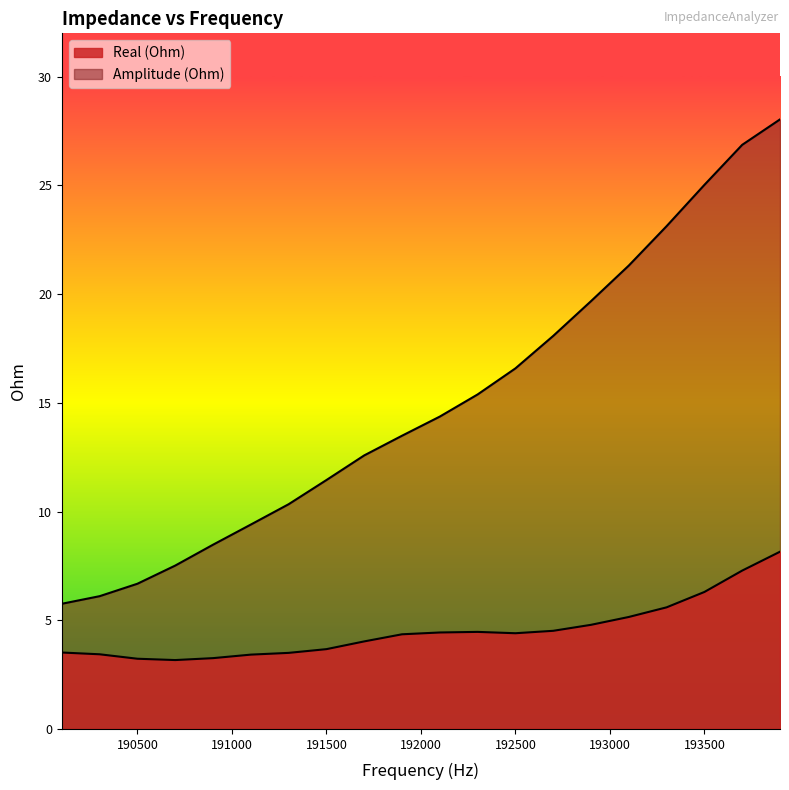

True or false: Real (Ohm) and Amplitude (Ohm) cross at least once.

False